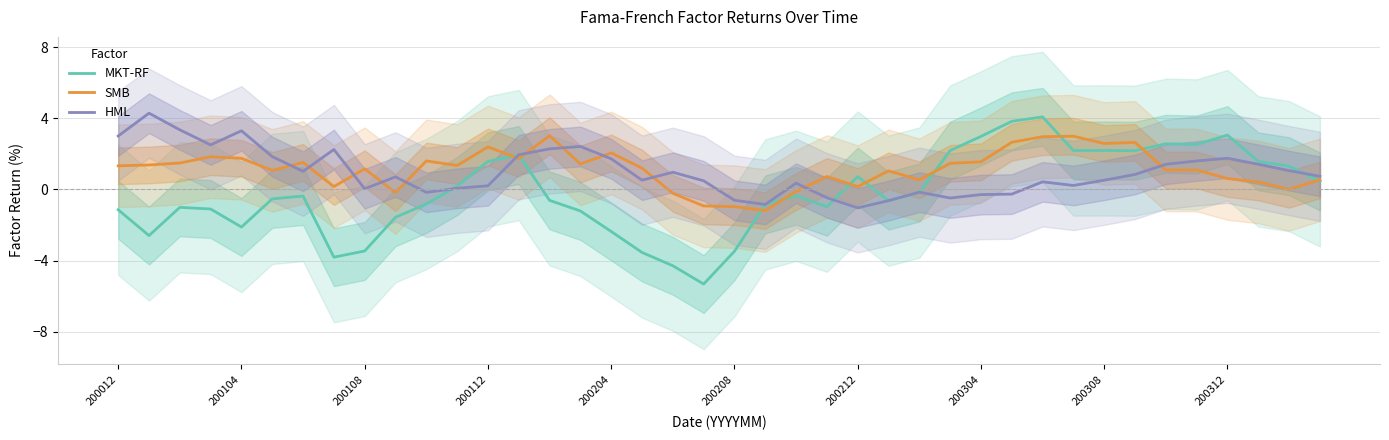

Reading left to right, what are all the values shown in this chart?

MKT-RF: -1.1	-2.6	-1.0	-1.1	-2.1	-0.5	-0.4	-3.8	-3.5	-1.6	-0.8	0.2	1.6	1.9	-0.6	-1.2	-2.4	-3.5	-4.3	-5.3	-3.5	-0.8	-0.4	-1.0	0.7	-0.6	-0.2	2.2	3.0	3.8	4.1	2.2	2.2	2.2	2.6	2.5	3.1	1.6	1.3	0.4
SMB: 1.3	1.4	1.5	1.8	1.7	1.1	1.5	0.2	1.2	-0.2	1.6	1.3	2.4	1.7	3.0	1.4	2.1	1.2	-0.2	-0.9	-1.0	-1.2	-0.1	0.7	0.2	1.0	0.5	1.5	1.6	2.7	3.0	3.0	2.6	2.6	1.1	1.1	0.6	0.4	0.0	0.5
HML: 3.0	4.3	3.3	2.5	3.3	1.8	1.0	2.2	0.0	0.7	-0.2	0.1	0.2	1.9	2.3	2.4	1.7	0.5	1.0	0.5	-0.6	-0.8	0.3	-0.5	-1.0	-0.6	-0.2	-0.5	-0.3	-0.3	0.4	0.2	0.5	0.8	1.4	1.6	1.8	1.4	1.1	0.7